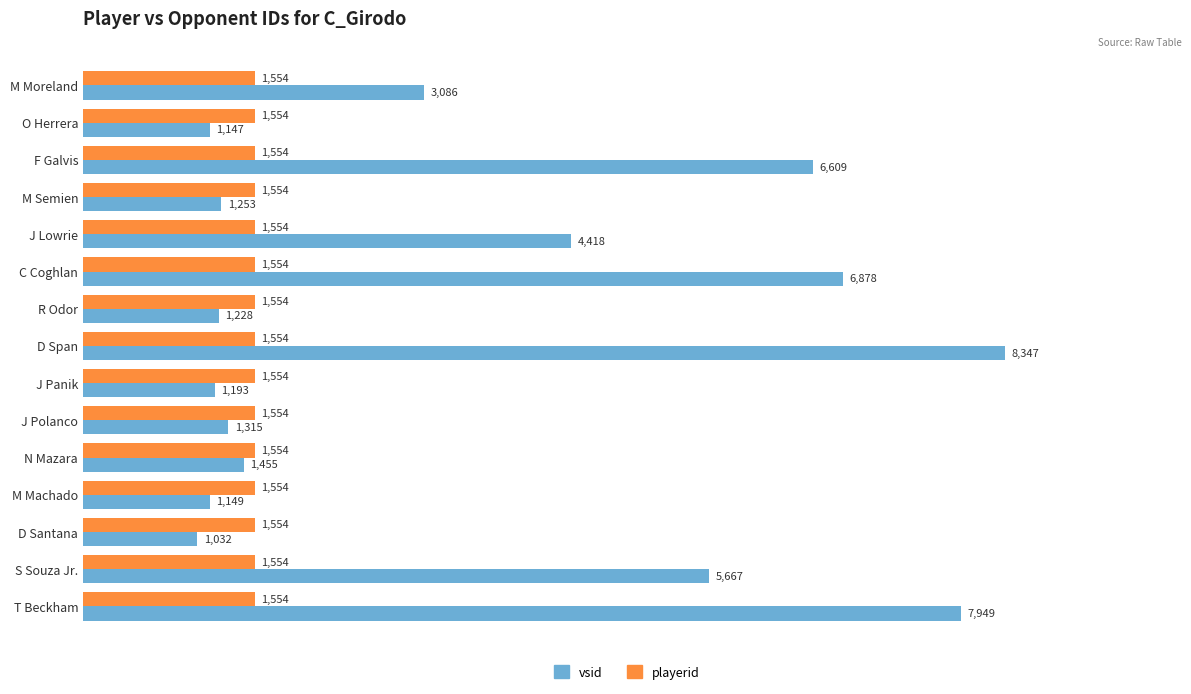

At which category is the sum across all series the highest?

D Span